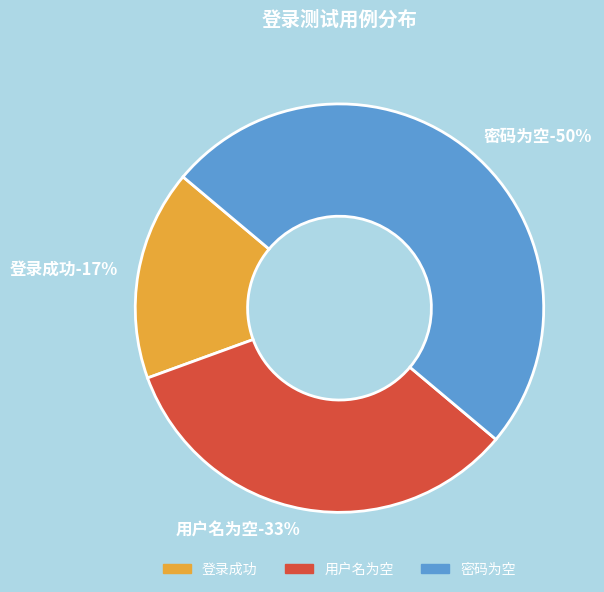

Is it true that 密码为空 is 61% of the pie?

False